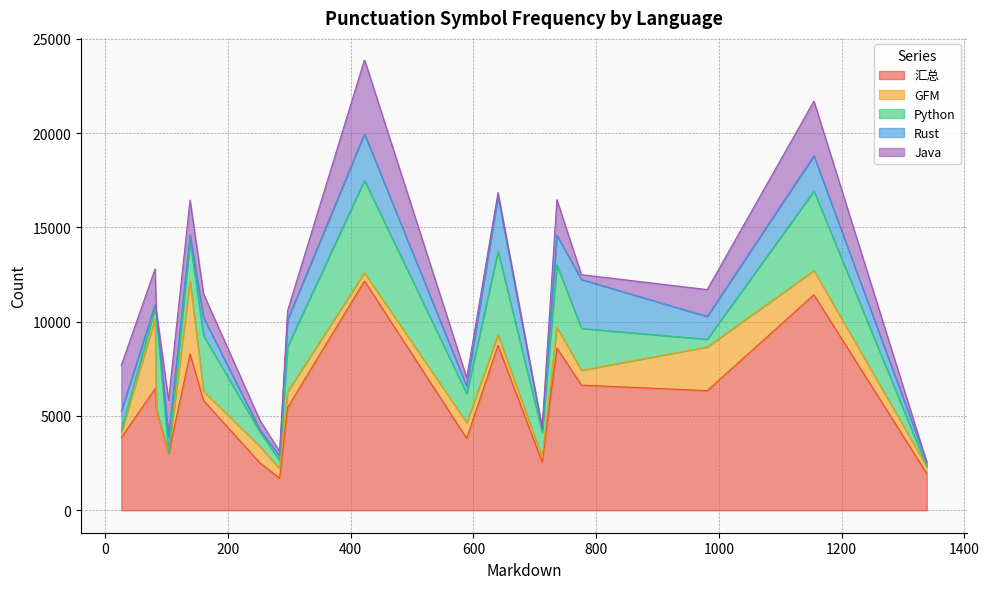

How many categories are shown in the chart?

20